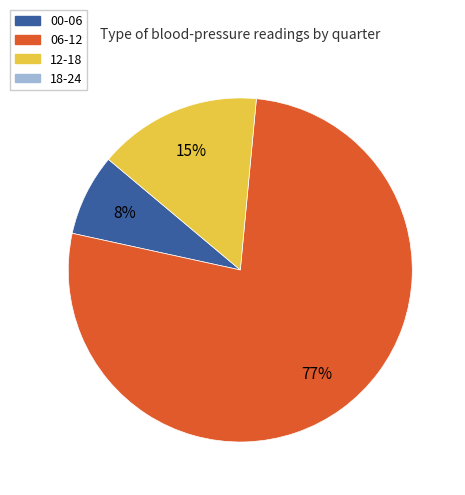

Count the number of slices in the pie.

3